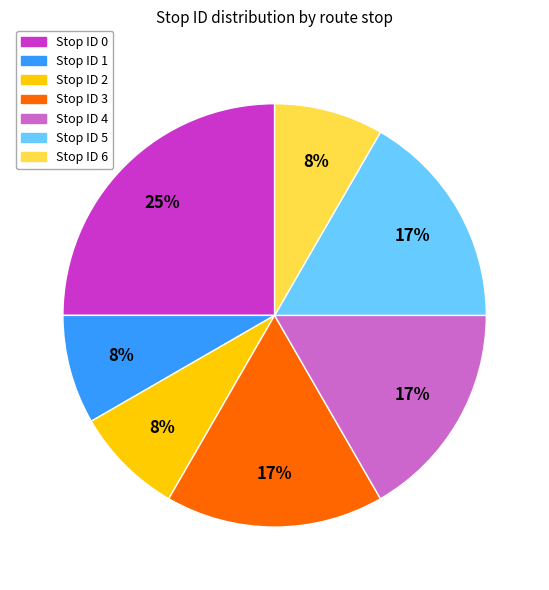

To the nearest percent, what is the average slice percentage?

14%